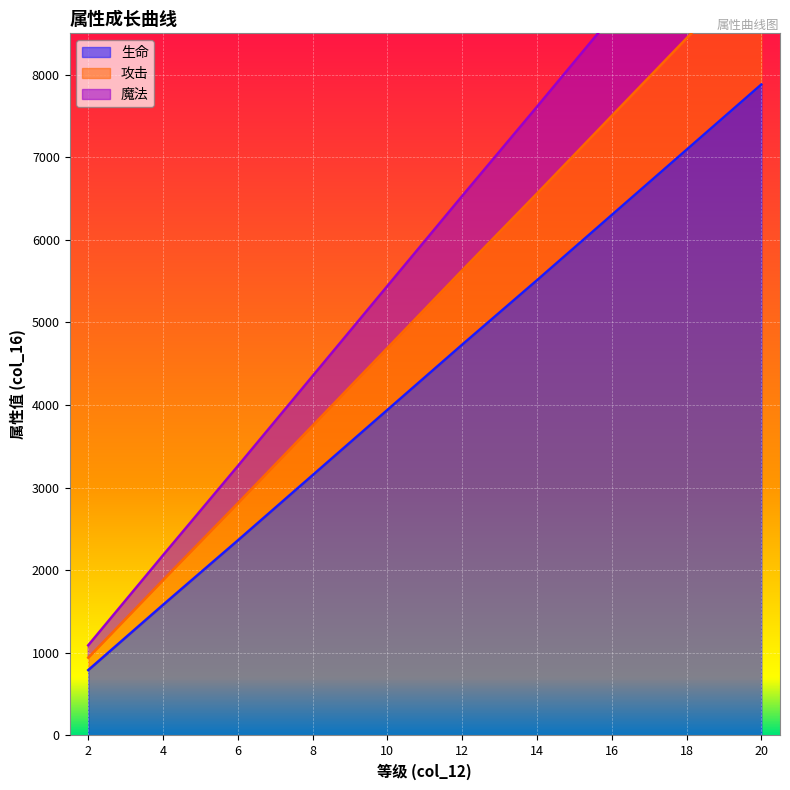

What is the highest value of the 生命 series?

7880